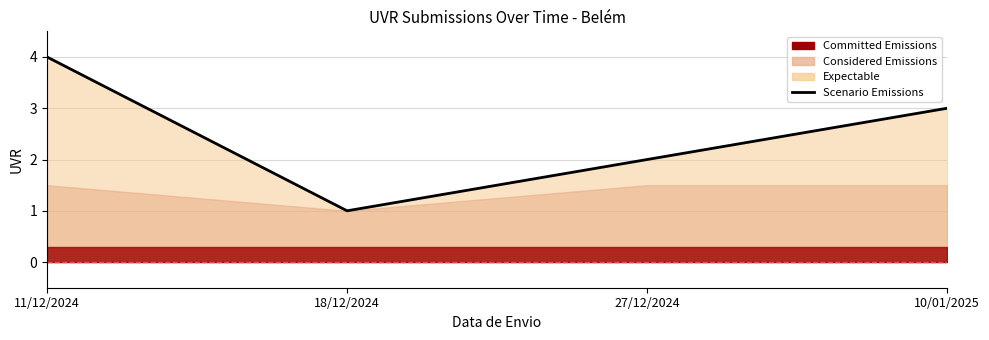

Reading right to left, extract all data points from this chart.

3	2	1	4